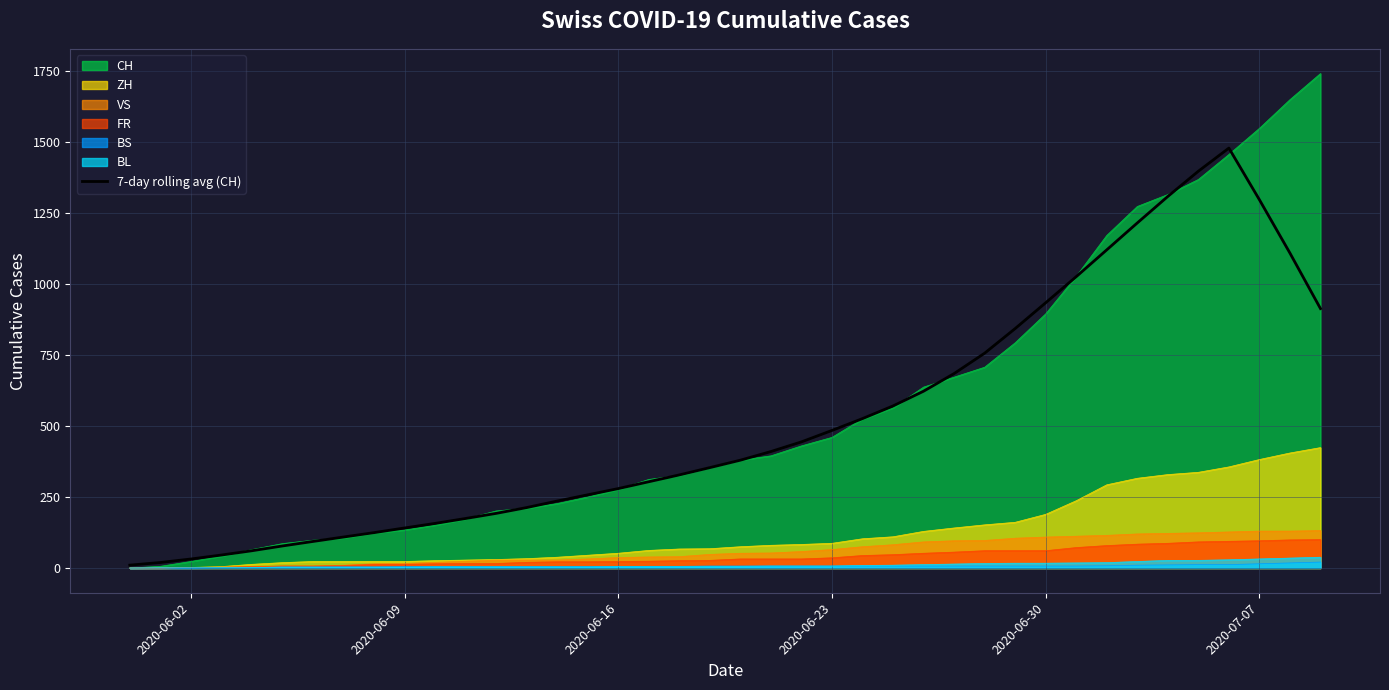

What is the value of the 14th point from the left?

212.9